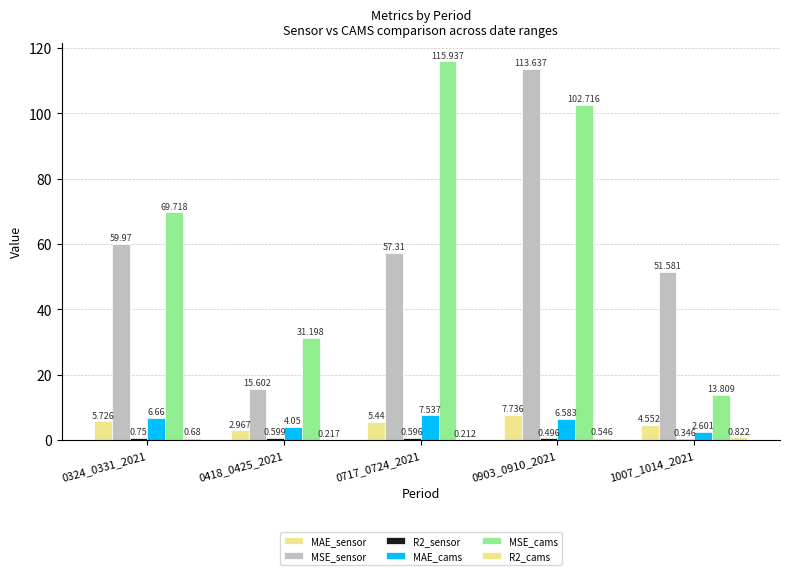

Is it true that R2_sensor equals 0.3 at 0324_0331_2021?

False